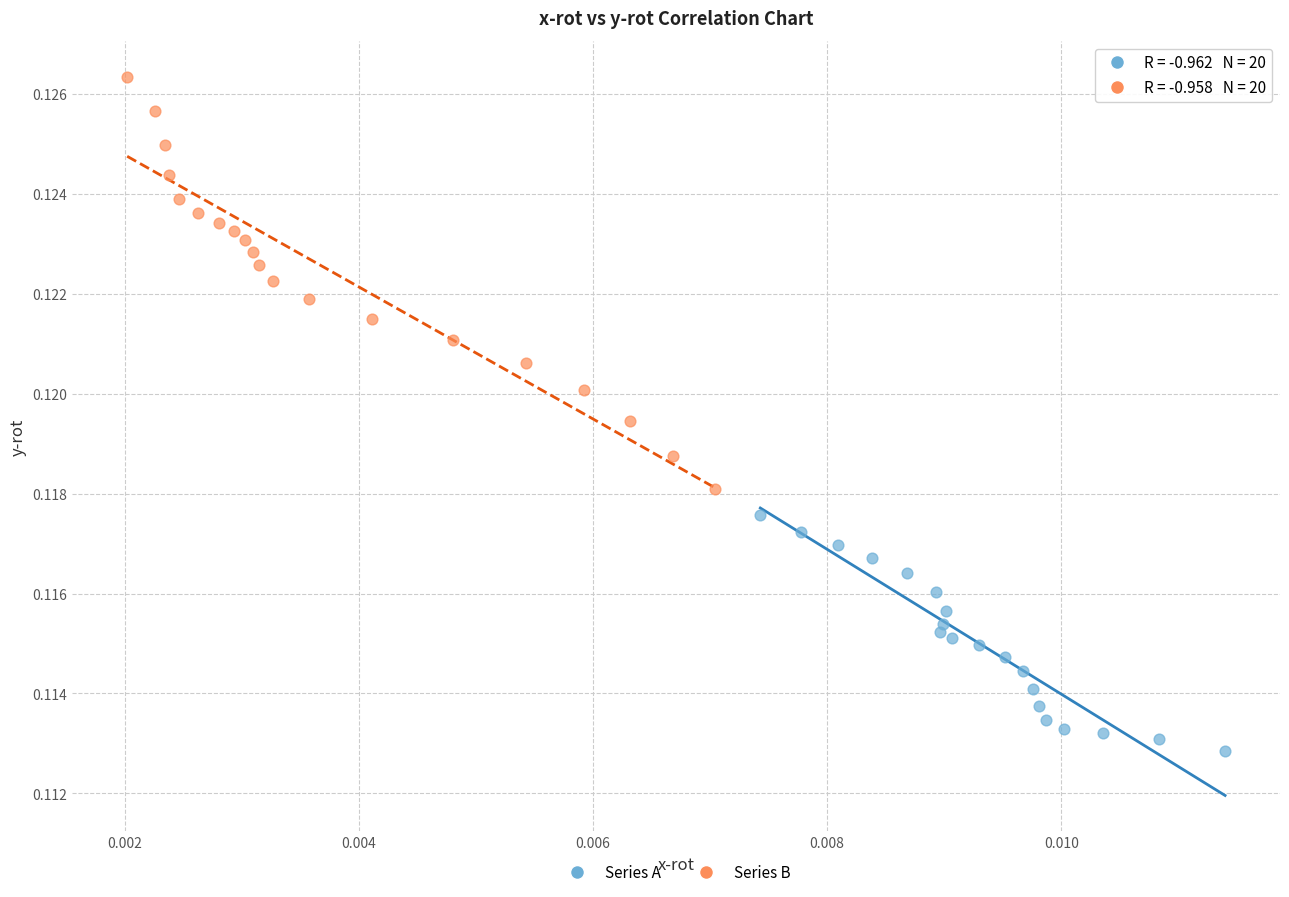

Which series has the largest Y range (max minus min)?

Series B